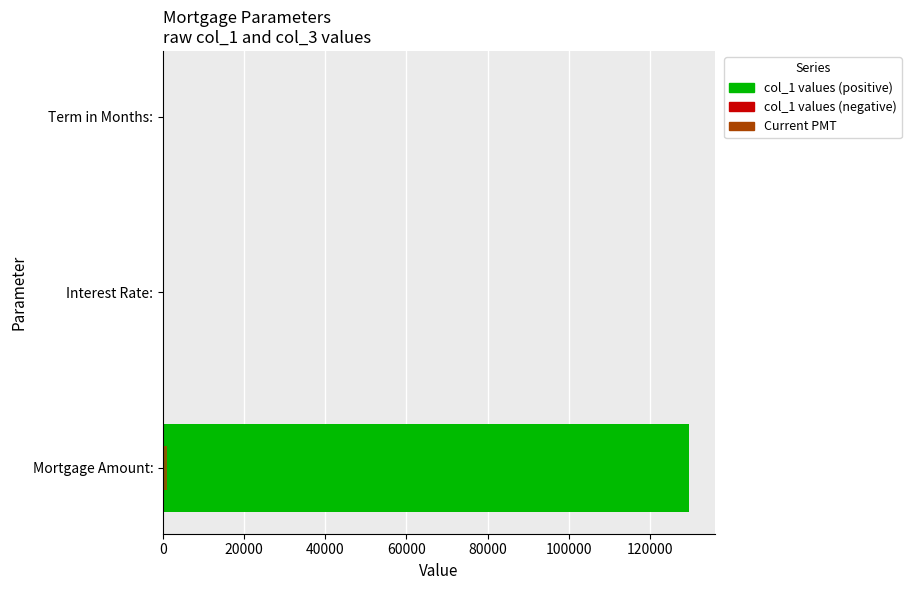

What is the sum of all values?

129864.6